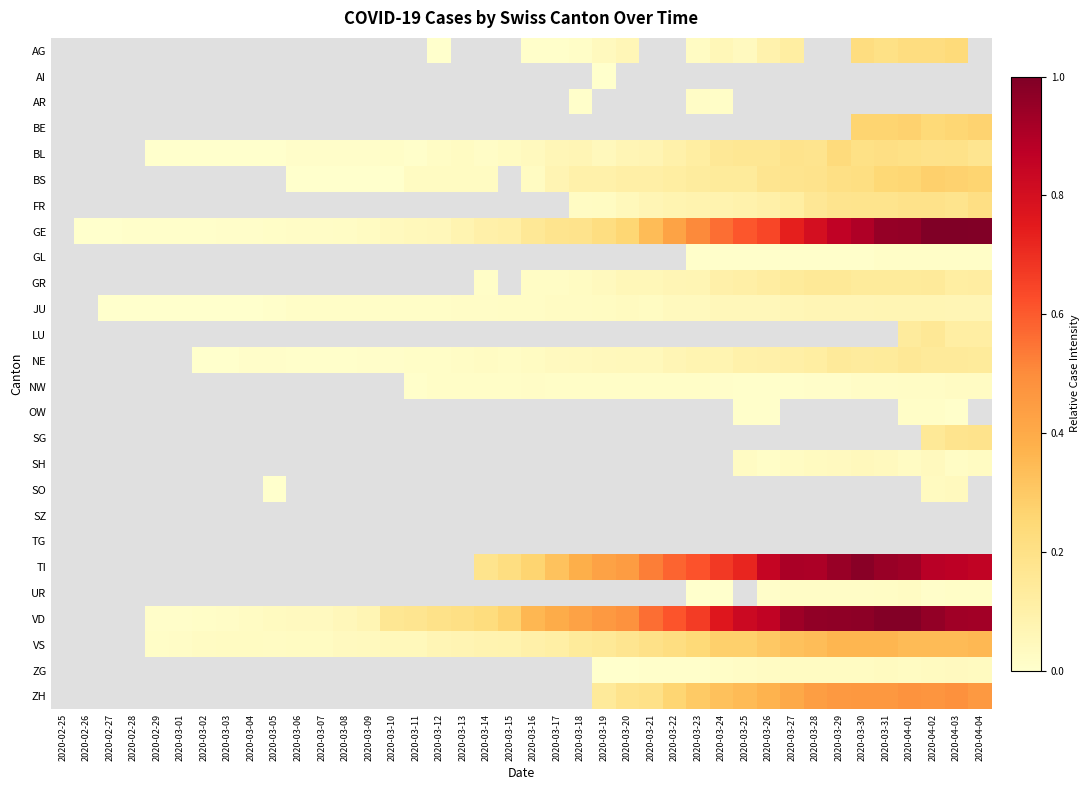

How many distinct data groups are displayed?

26